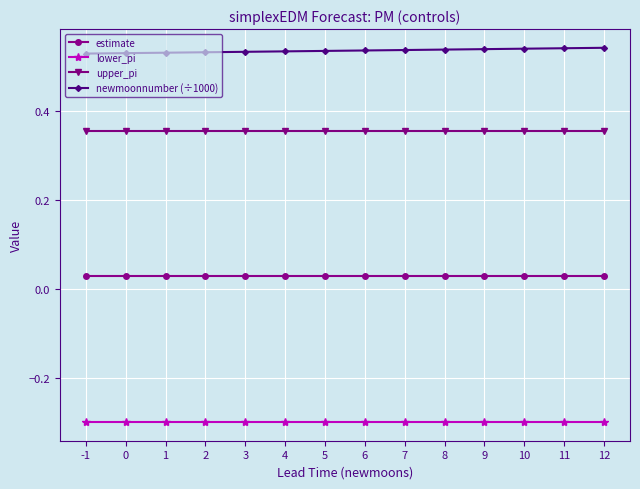

True or false: lower_pi has a value of -0.3 at 1.

True